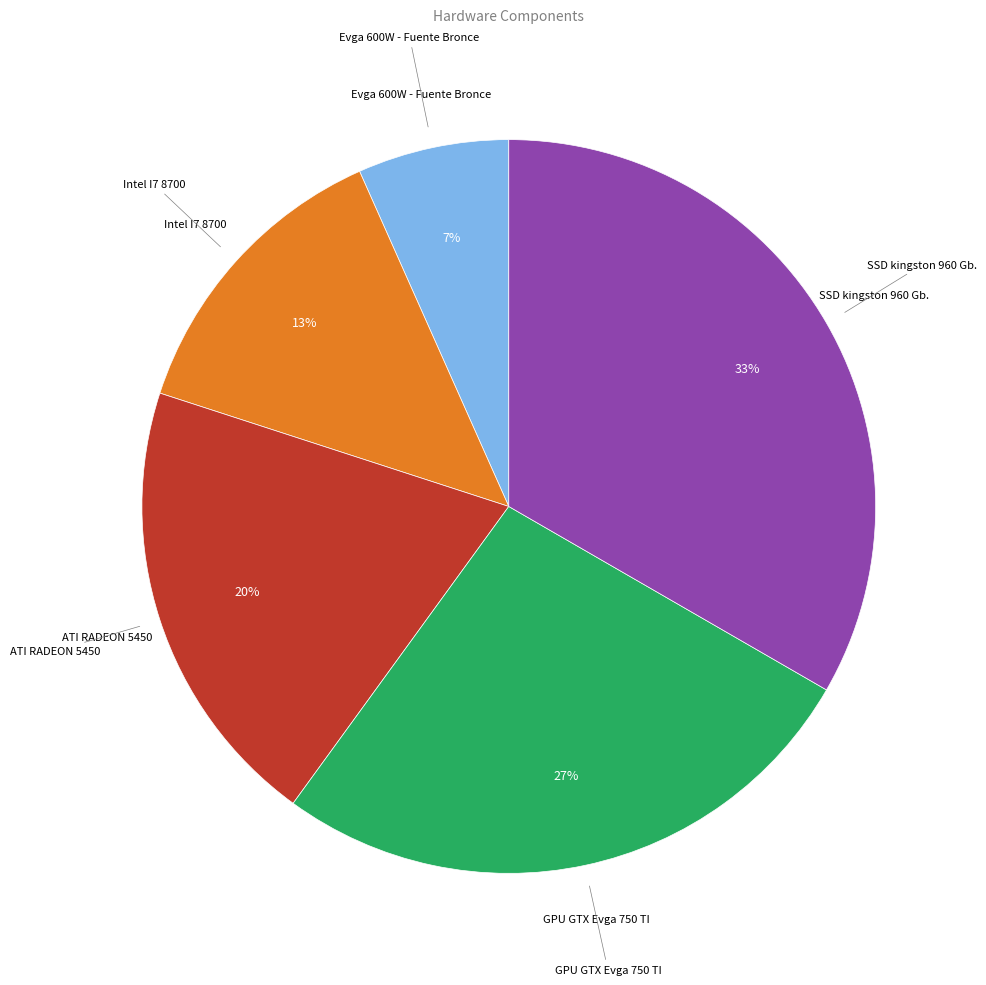

To the nearest percent, what percentage of the pie is ATI RADEON 5450?

20%